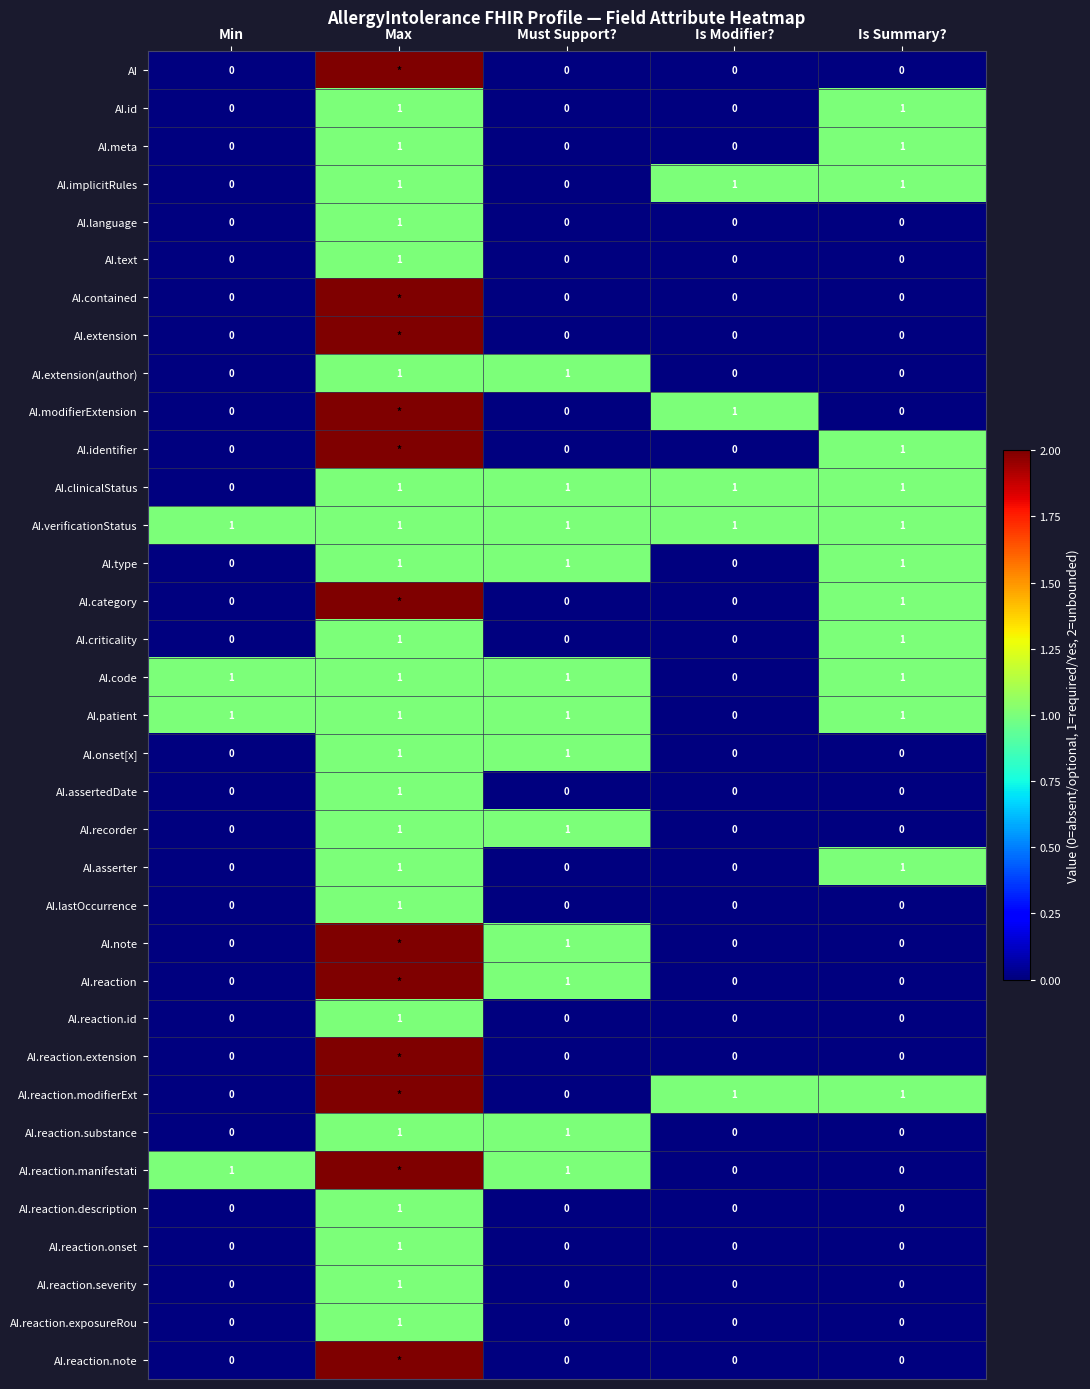

Is it true that AI.reaction.severity equals 0 at Is Summary??

True